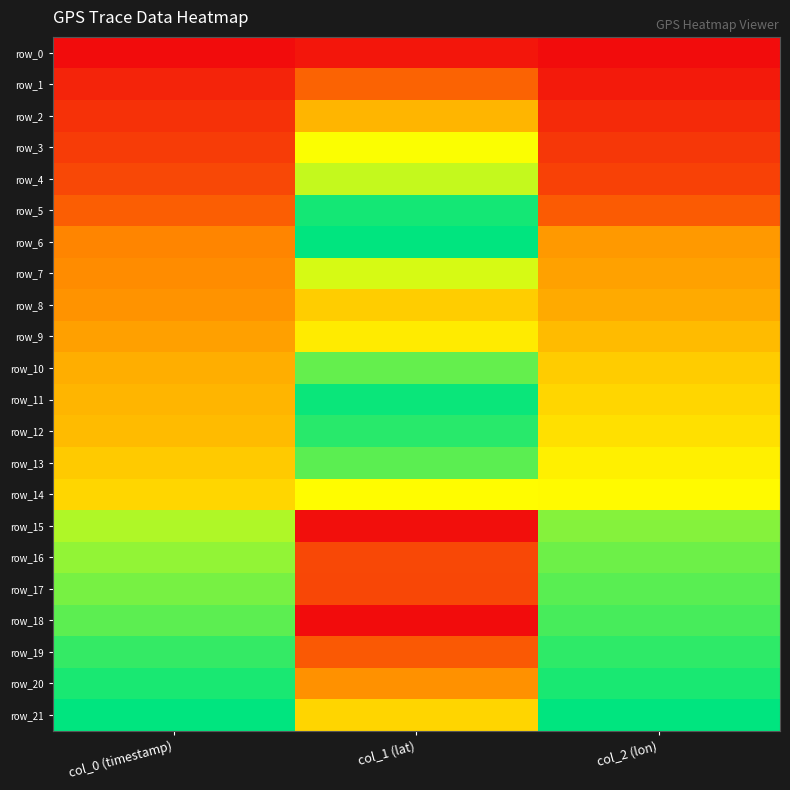

Is it true that row_12 equals 1.0 at col_2 (lon)?

False